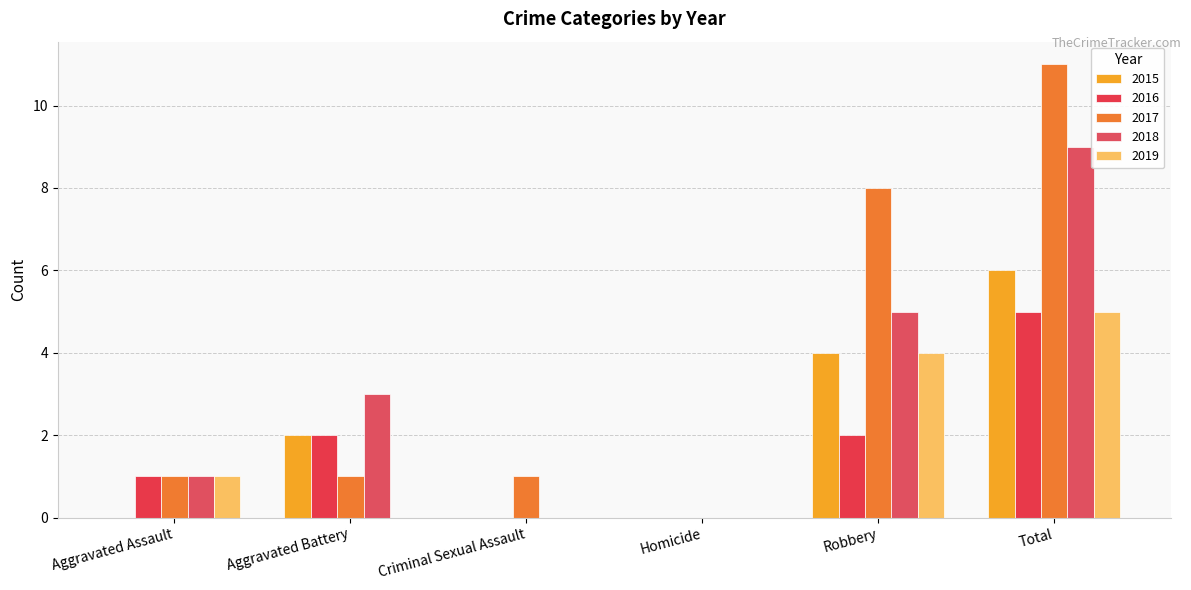

Reading left to right, list all the values displayed in this chart.

2015: 0	2	0	0	4	6
2016: 1	2	0	0	2	5
2017: 1	1	1	0	8	11
2018: 1	3	0	0	5	9
2019: 1	0	0	0	4	5